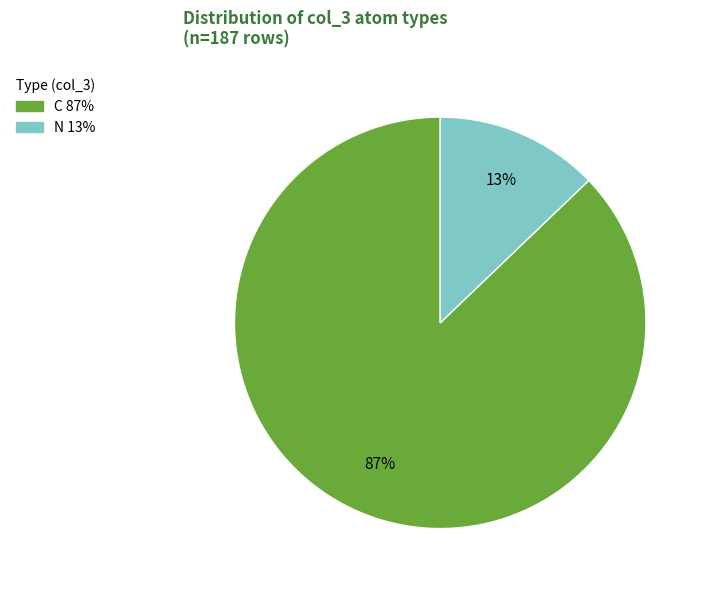

What percentage is the C slice, to the nearest percent?

87%